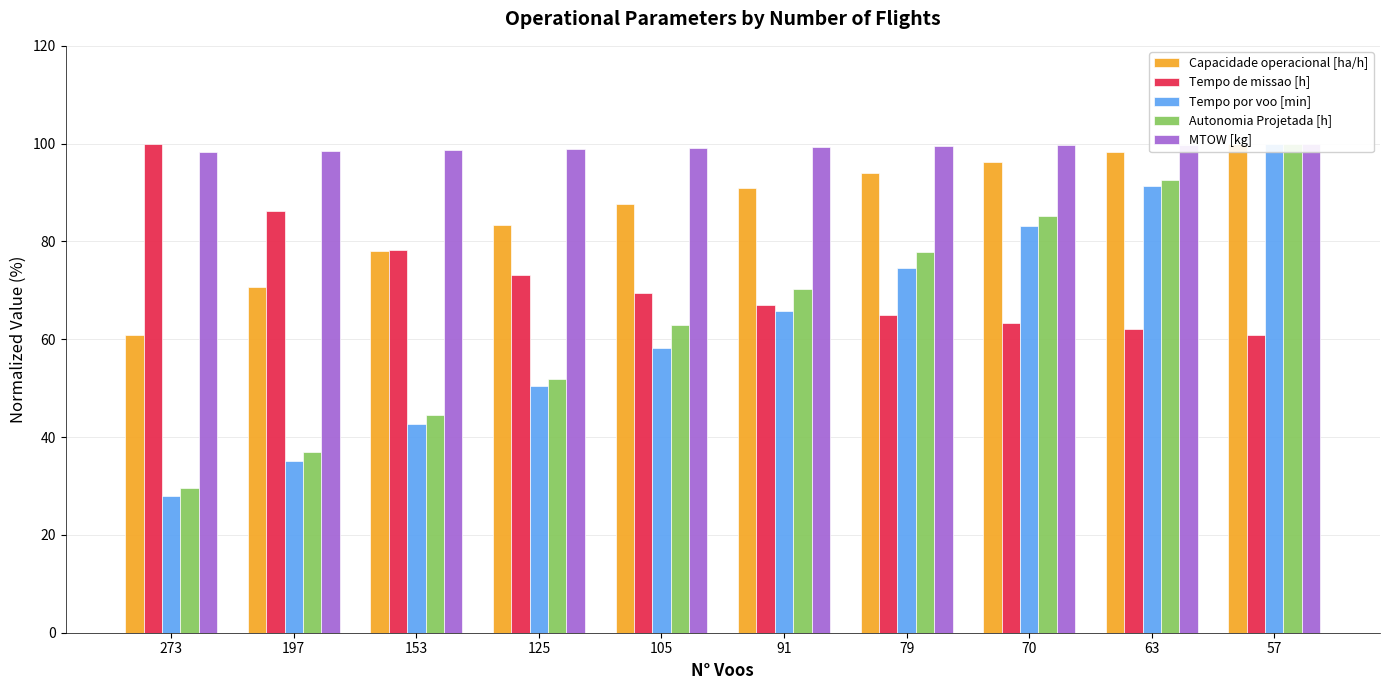

Reading left to right, transcribe all the data shown in this chart.

Capacidade operacional [ha/h]: 273=61.0	197=70.7	153=78.0	125=83.3	105=87.7	91=91.0	79=94.0	70=96.3	63=98.3	57=100.0
Tempo de missao [h]: 273=100.0	197=86.2	153=78.2	125=73.2	105=69.6	91=67.0	79=64.9	70=63.3	63=62.0	57=61.0
Tempo por voo [min]: 273=27.9	197=35.2	153=42.7	125=50.4	105=58.3	91=65.8	79=74.6	70=83.1	63=91.3	57=100.0
Autonomia Projetada [h]: 273=29.6	197=37.0	153=44.4	125=51.9	105=63.0	91=70.4	79=77.8	70=85.2	63=92.6	57=100.0
MTOW [kg]: 273=98.3	197=98.5	153=98.7	125=98.9	105=99.1	91=99.2	79=99.4	70=99.6	63=99.8	57=100.0